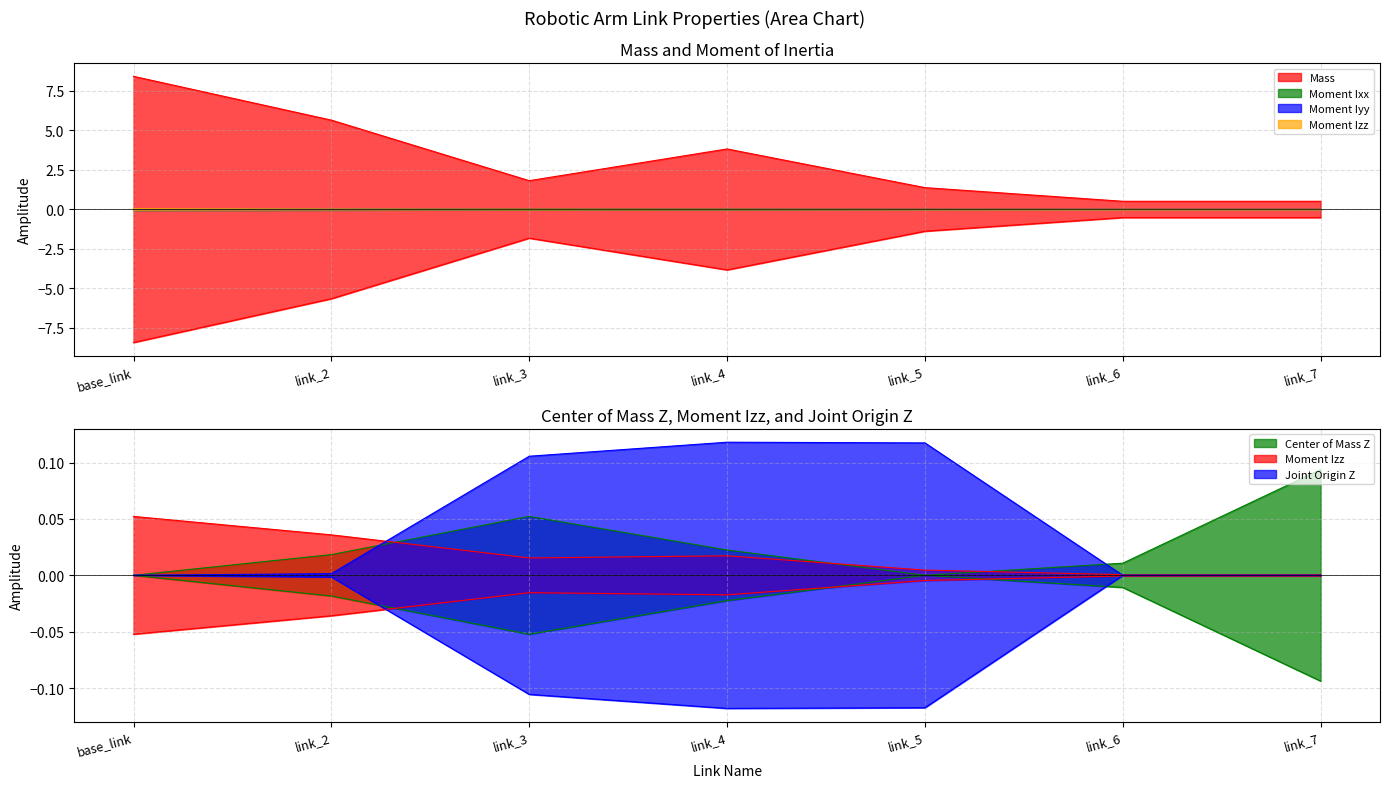

What are all the series names shown in the legend?

Center of Mass Z, Mass, Moment Ixx, Moment Iyy, Moment Izz, Joint Origin Z